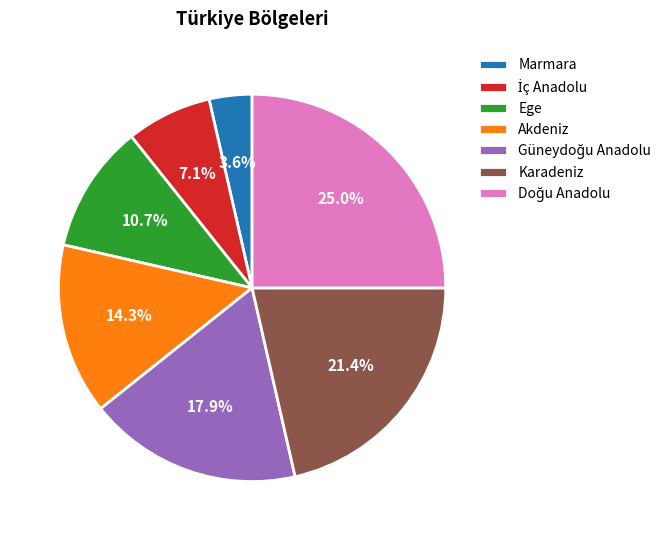

Combined, do Akdeniz and Ege account for over 50%?

No